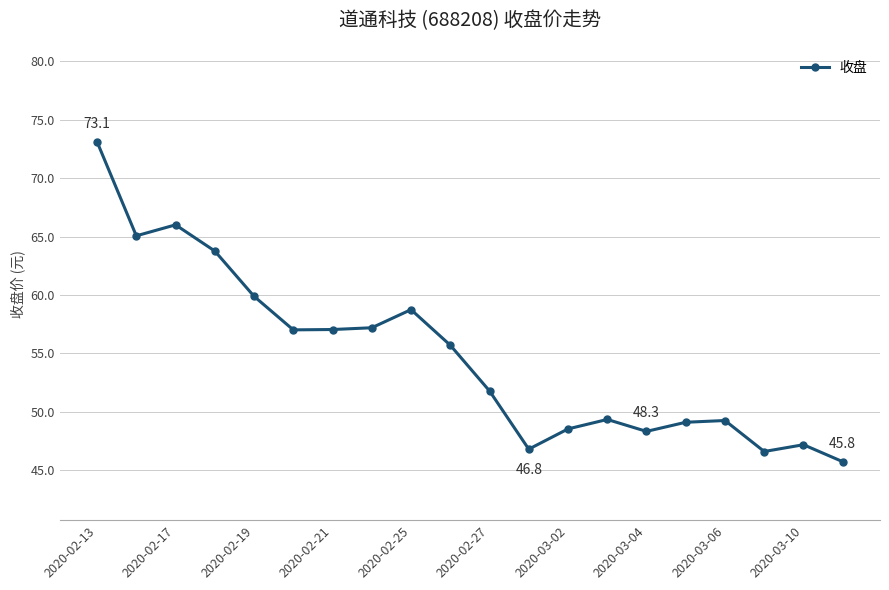

What is the average value?

54.8